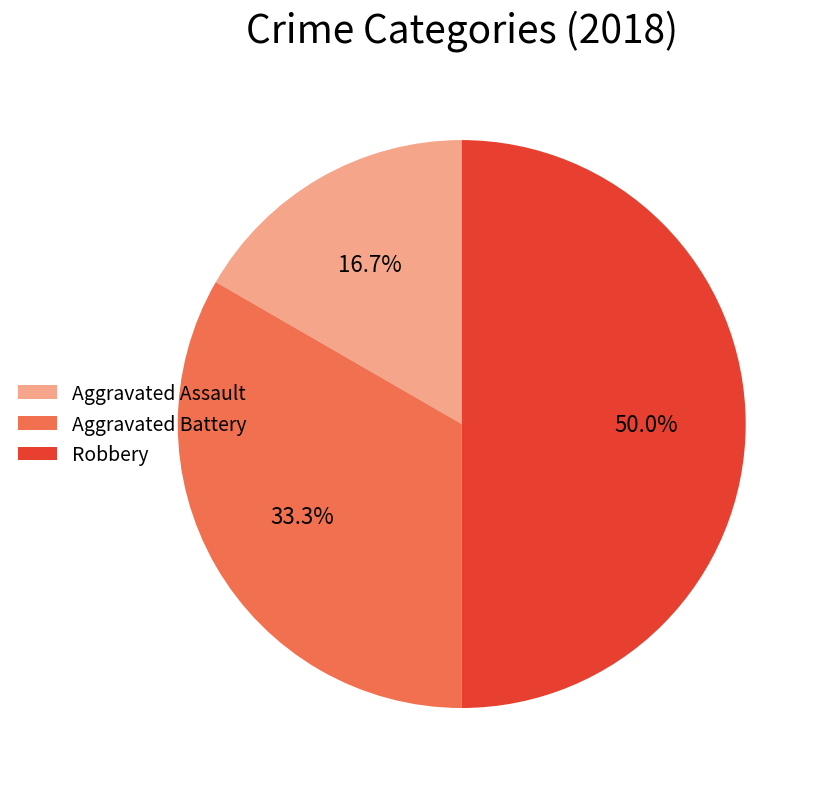

Is it true that Robbery is 45% of the pie?

False